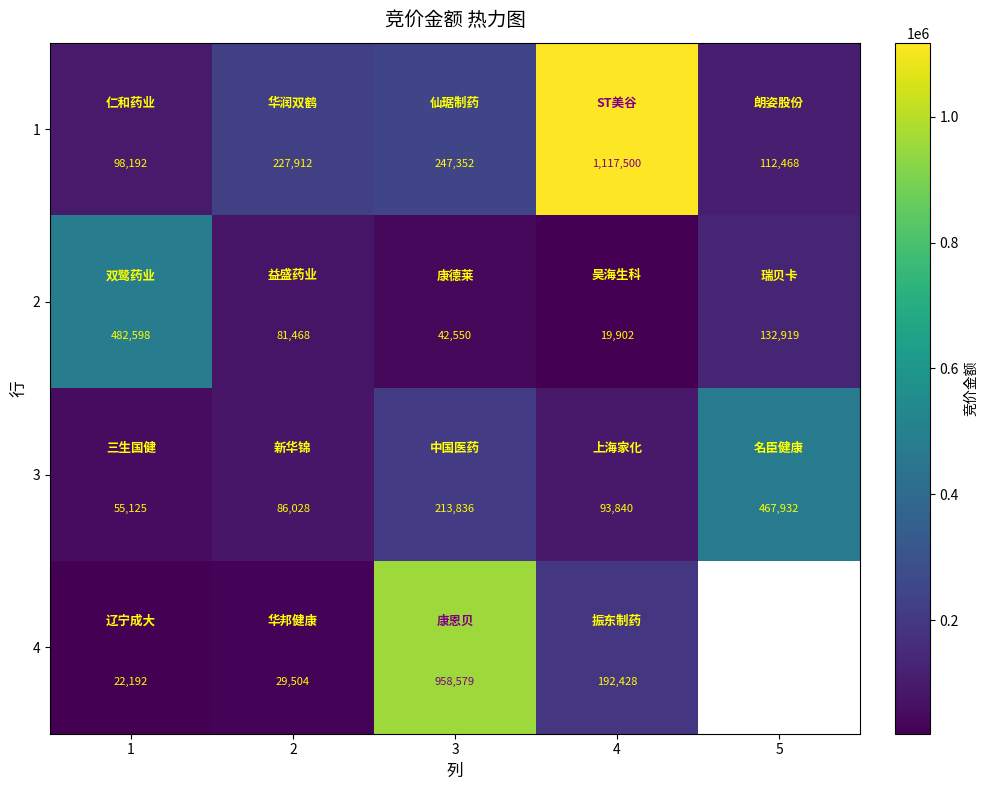

At which label is 2 closest to 251250?

5